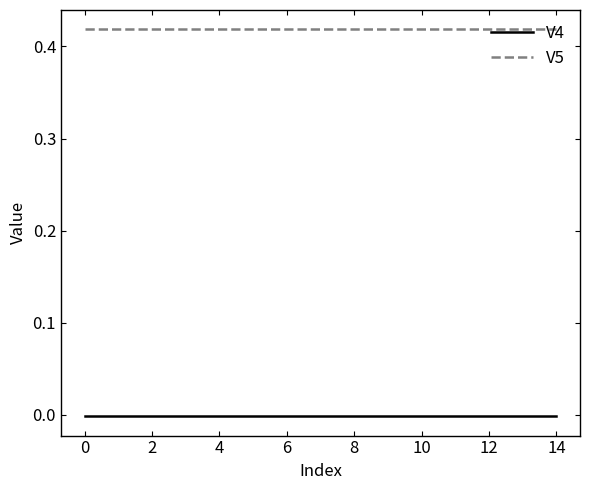

True or false: V5 and V4 cross at least once.

False